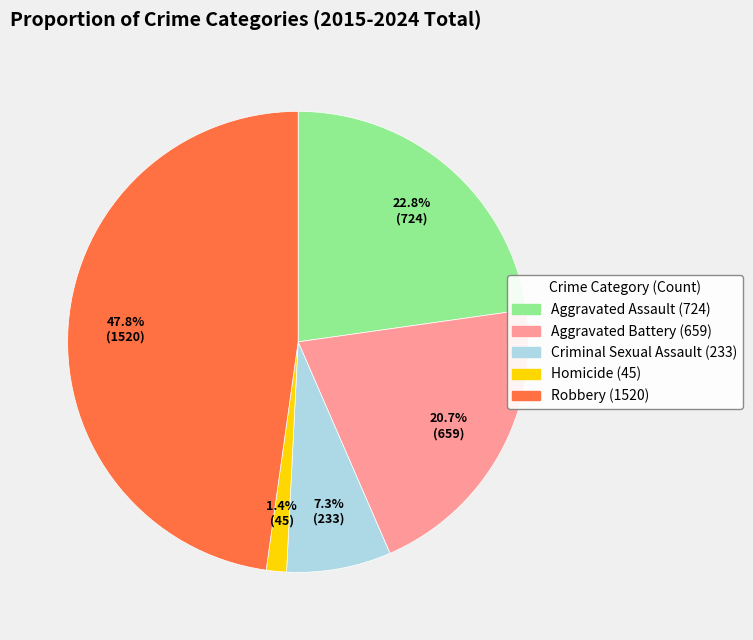

What percentage is NOT represented by Criminal Sexual Assault?

92.7%